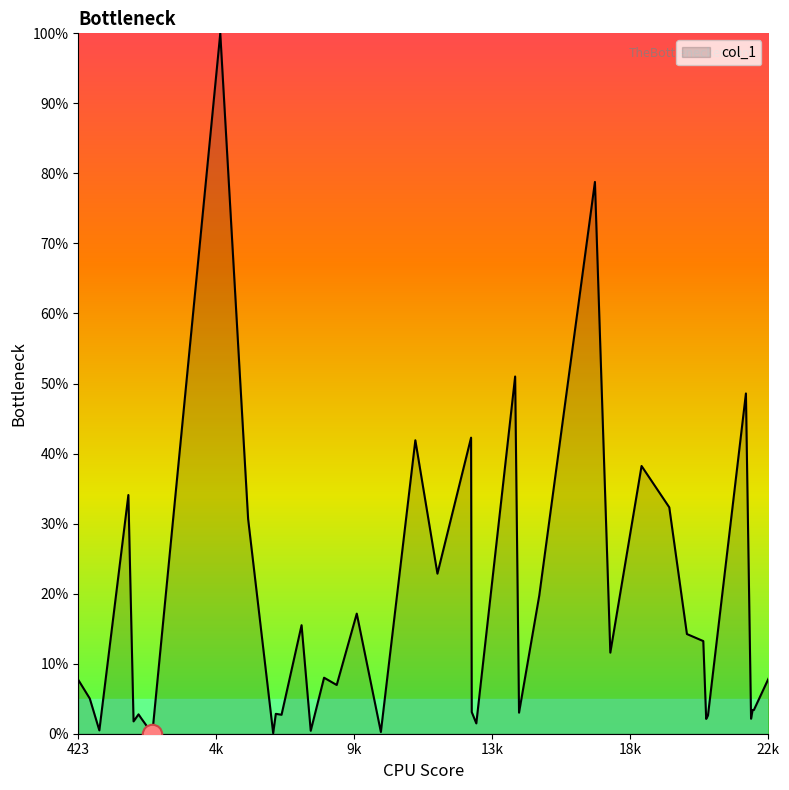

What is the difference between the maximum and minimum values?

100.0